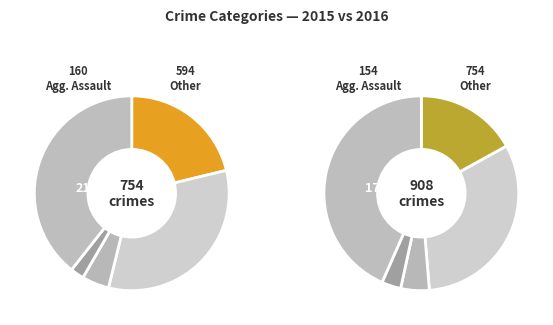

Rank the categories by value from highest to lowest.

Robbery, Aggravated Battery, Aggravated Assault, Criminal Sexual Assault, Homicide